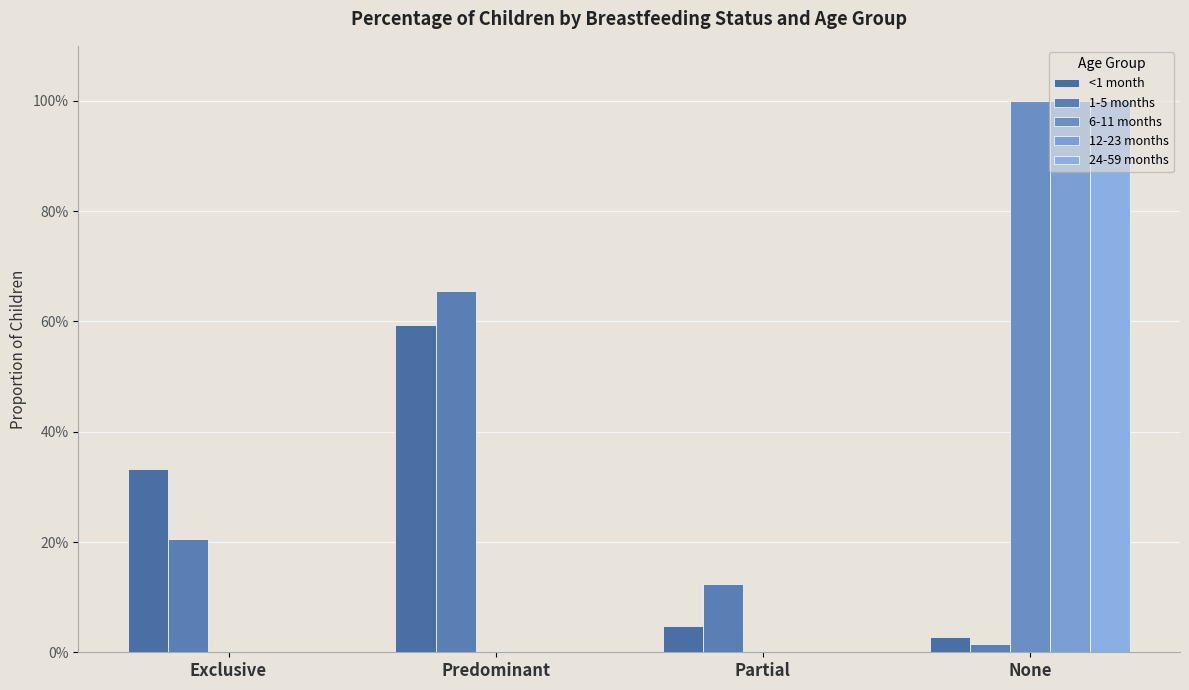

Does the chart contain stacked bars?

No